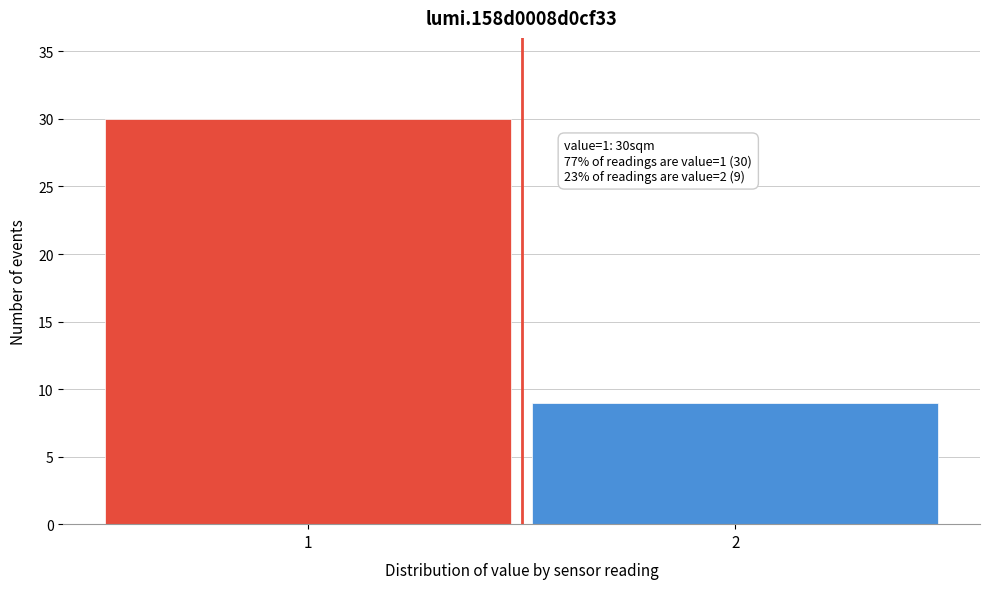

Reading right to left, transcribe all the data shown in this chart.

9	30